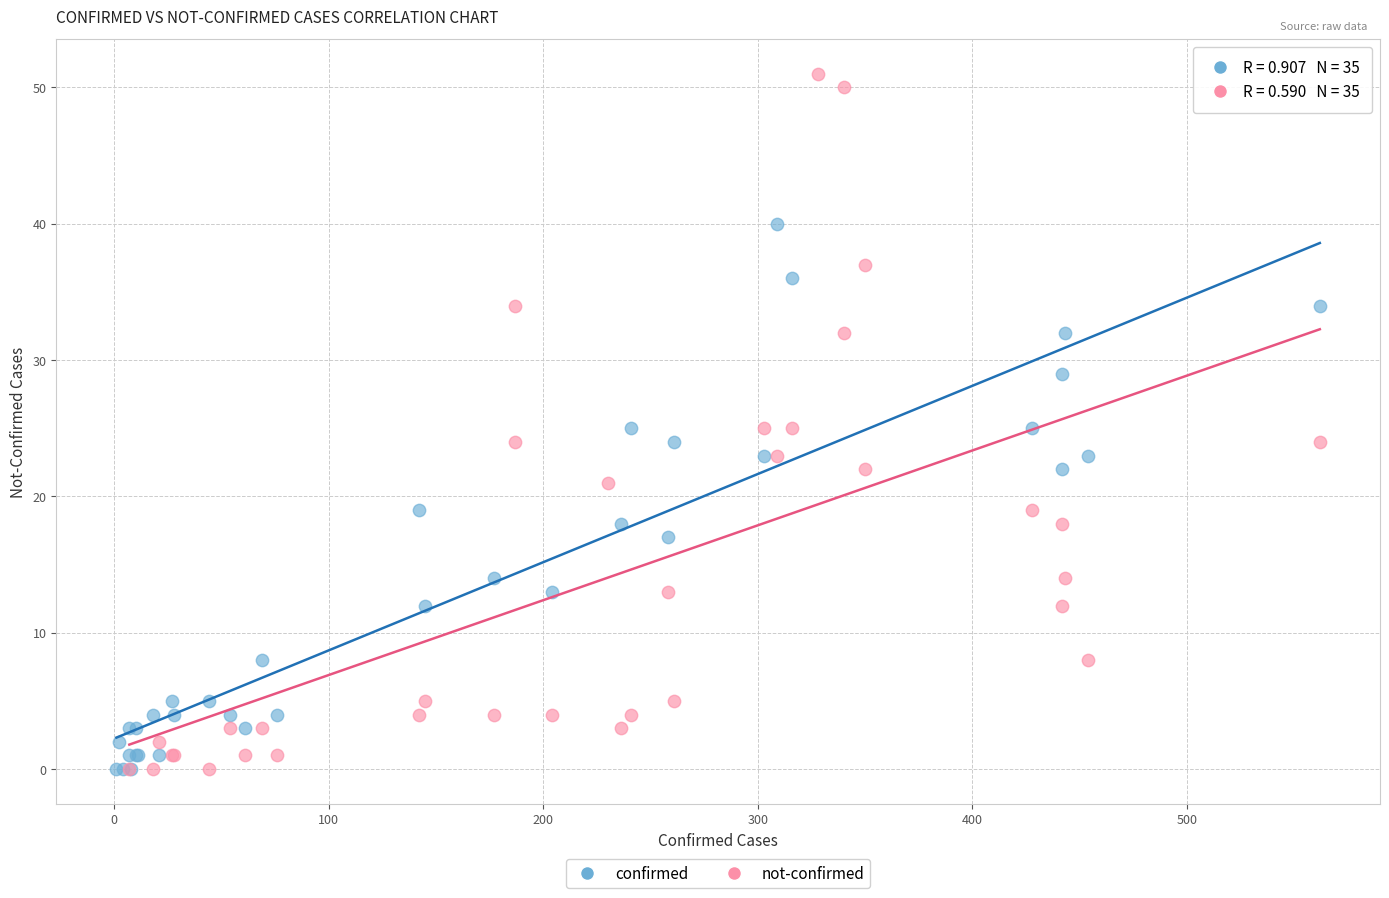

Which series contains the highest Y value?

not-confirmed